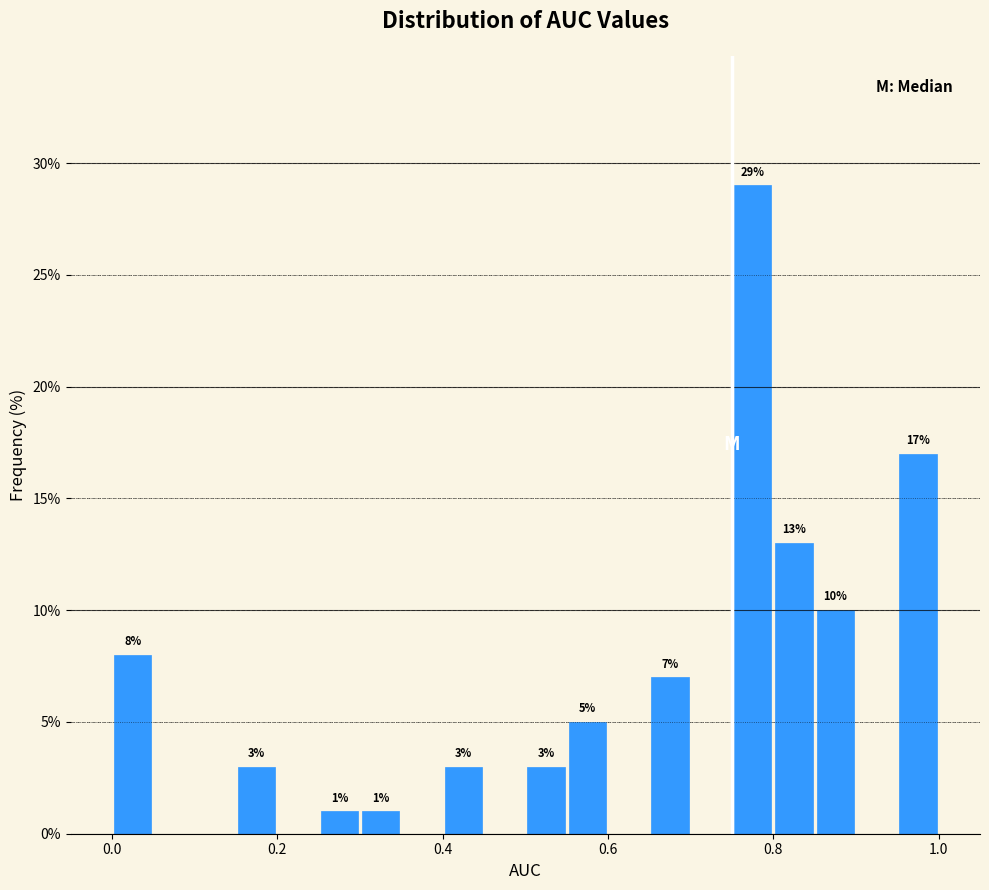

Read against the x-axis, roughly where is the centre of the tallest bar?

0.78